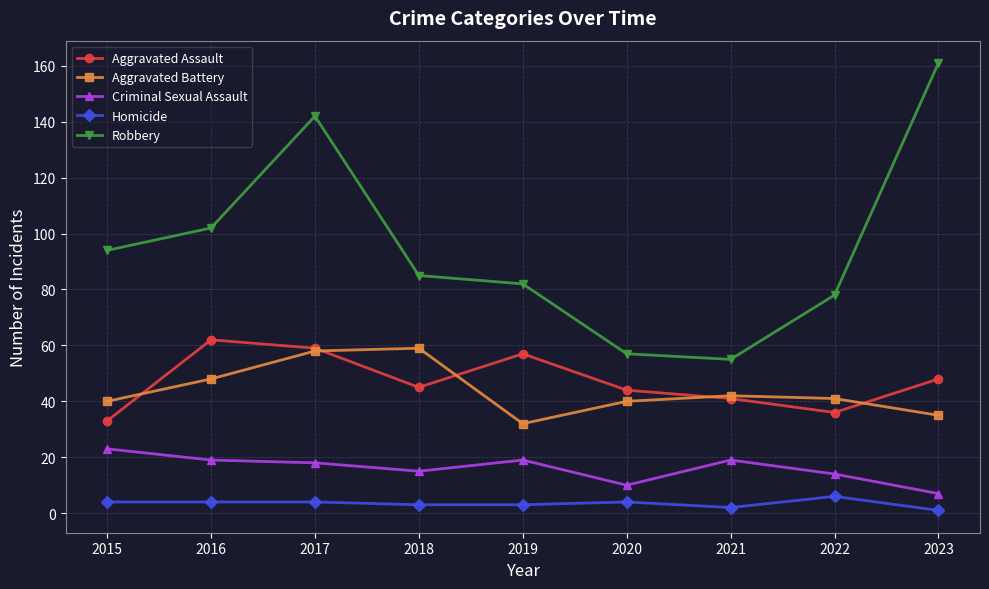

Is the value of Criminal Sexual Assault at 2021 greater than the value of Aggravated Assault at 2019?

No